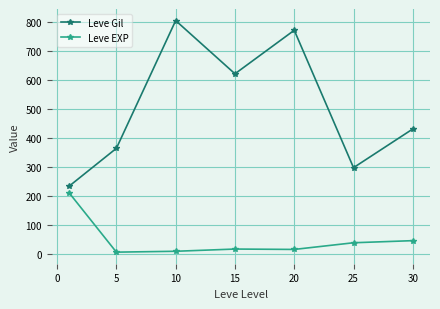

True or false: Leve Gil has more than 2 interior local peaks.

False